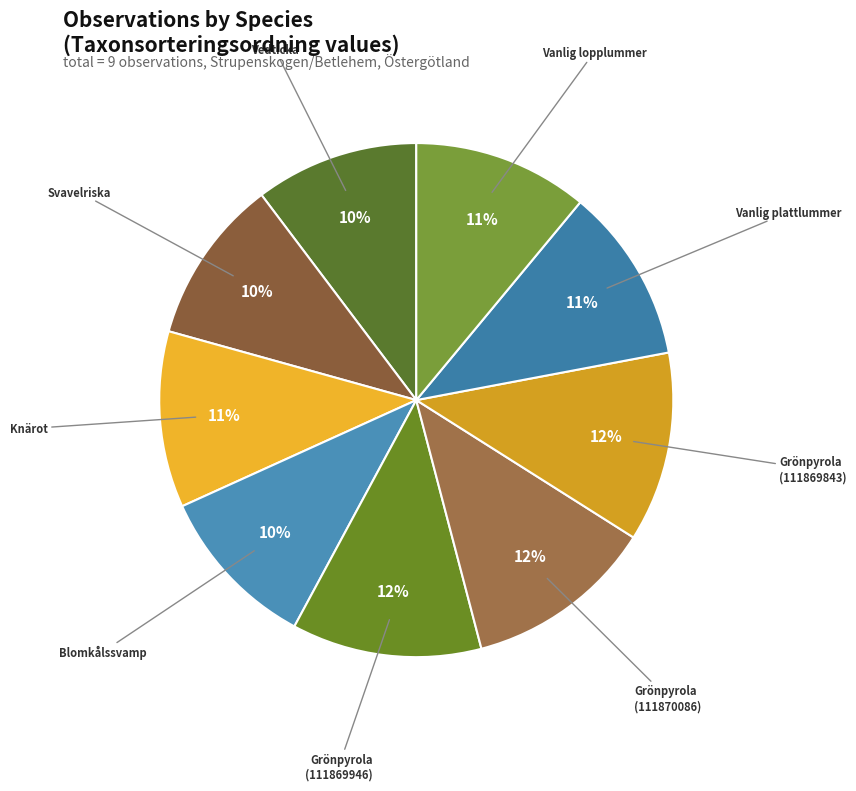

Is there any slice that represents more than half of the pie?

No